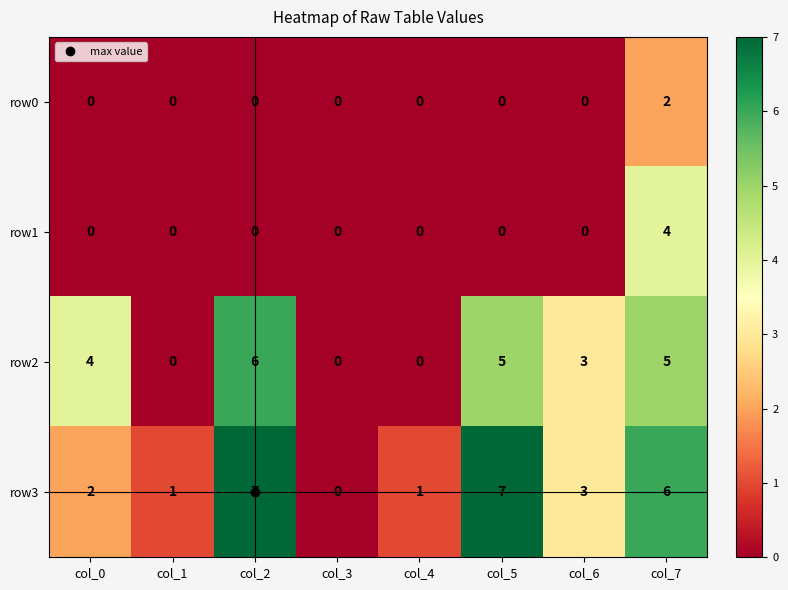

Between col_1 and col_3, which series saw the biggest shift?

row3